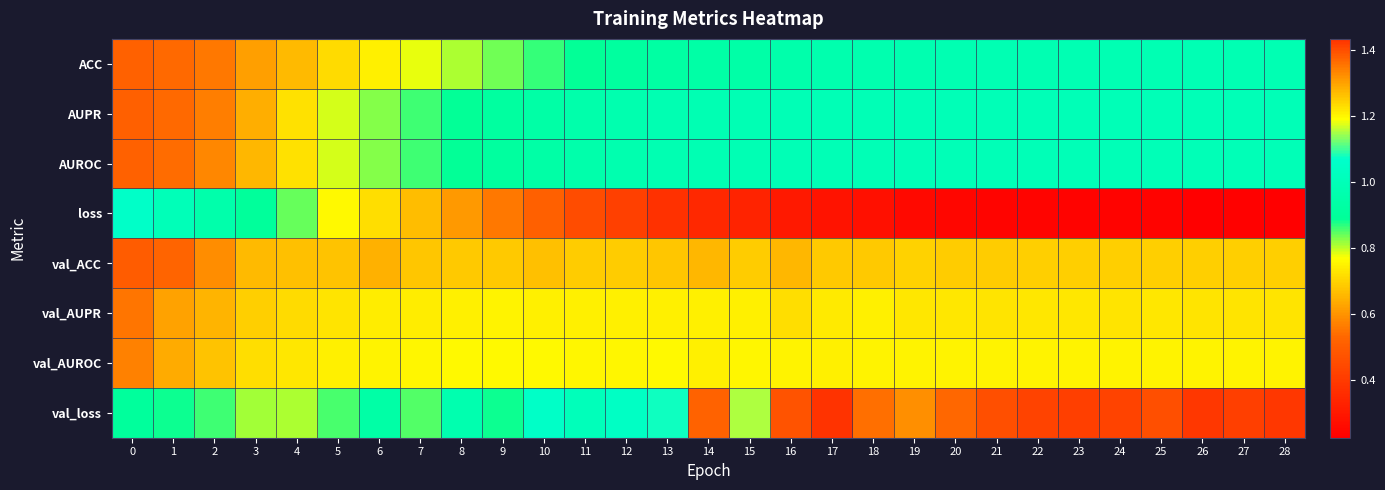

At which category does the chart reach its minimum across all series?

26